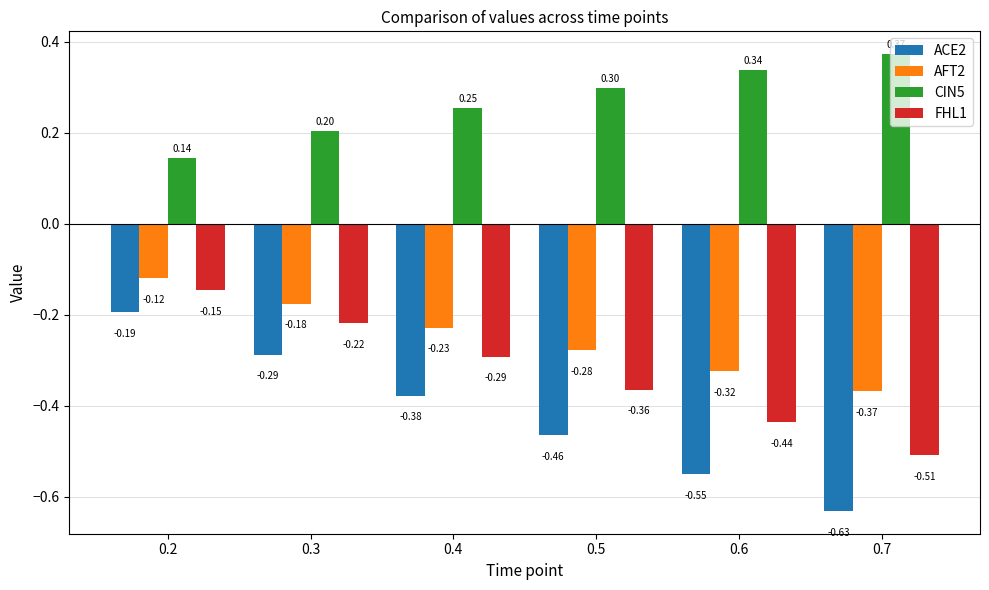

How many bars are there in each group?

4